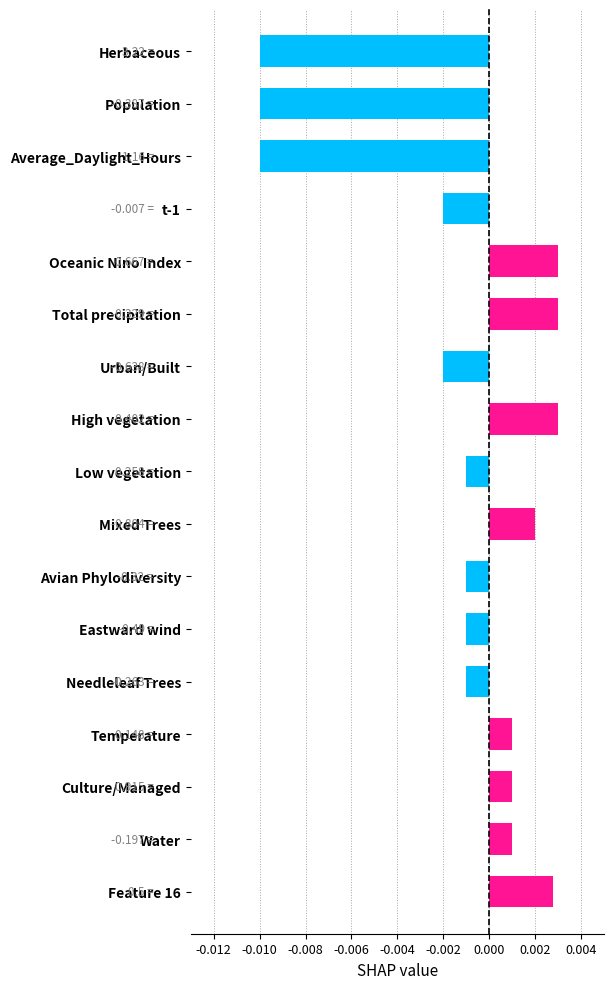

What is the label of the 2nd bar from the top?

Population